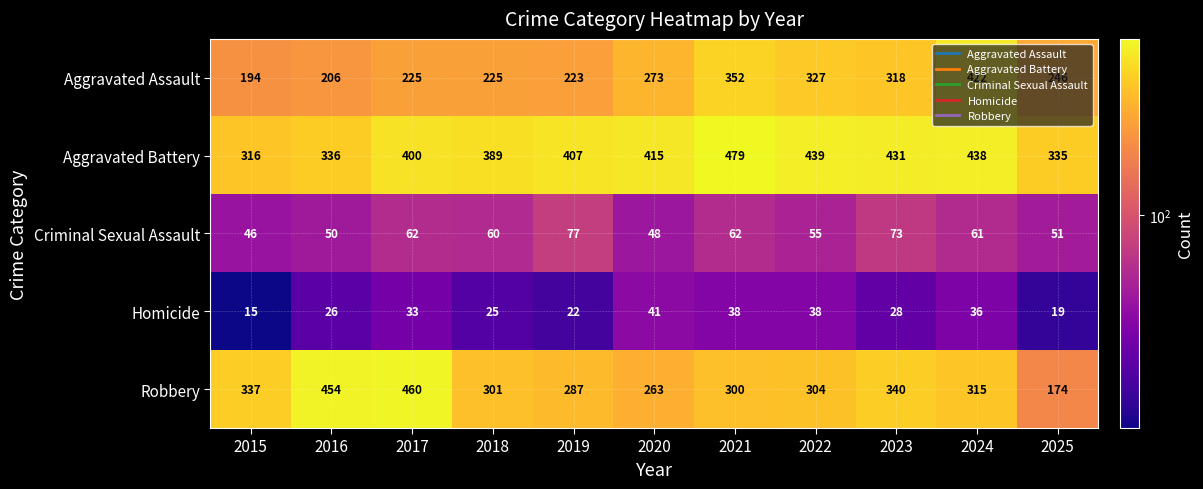

How many categories are shown in the chart?

11